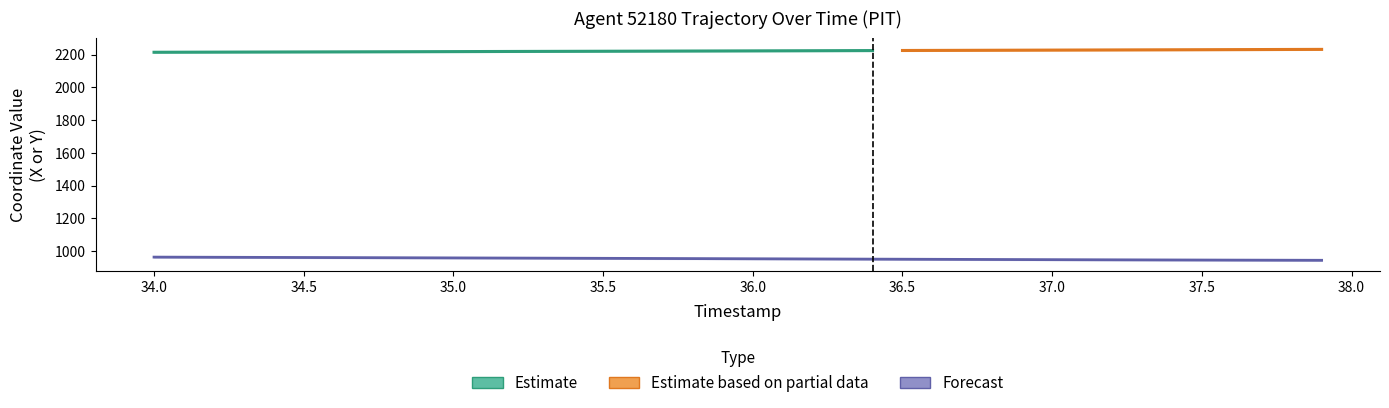

List the labels in order of value, largest first.

34.0, 34.1, 34.2, 34.3, 34.4, 34.5, 34.6, 34.7, 34.8, 34.9, 35.0, 35.1, 35.2, 35.3, 35.4, 35.5, 35.6, 35.7, 35.8, 35.9, 36.0, 36.1, 36.2, 36.3, 36.4, 36.5, 36.6, 36.7, 36.8, 36.9, 37.0, 37.1, 37.2, 37.3, 37.4, 37.5, 37.6, 37.7, 37.8, 37.9